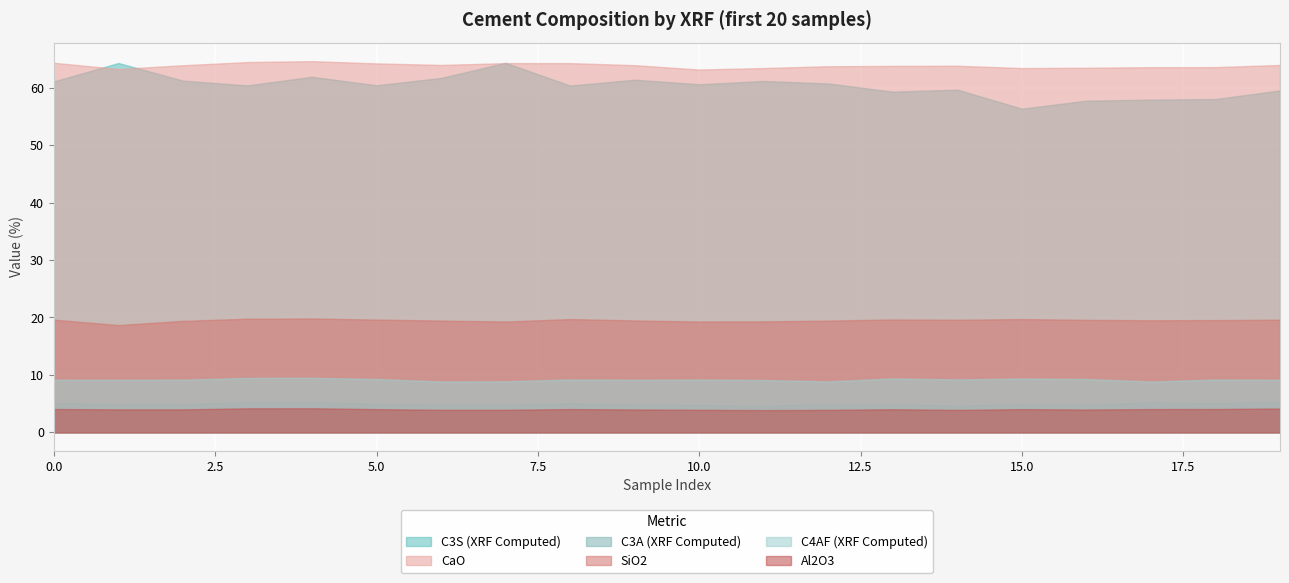

The Al2O3 series shows 3.9 at 7. True or false?

True